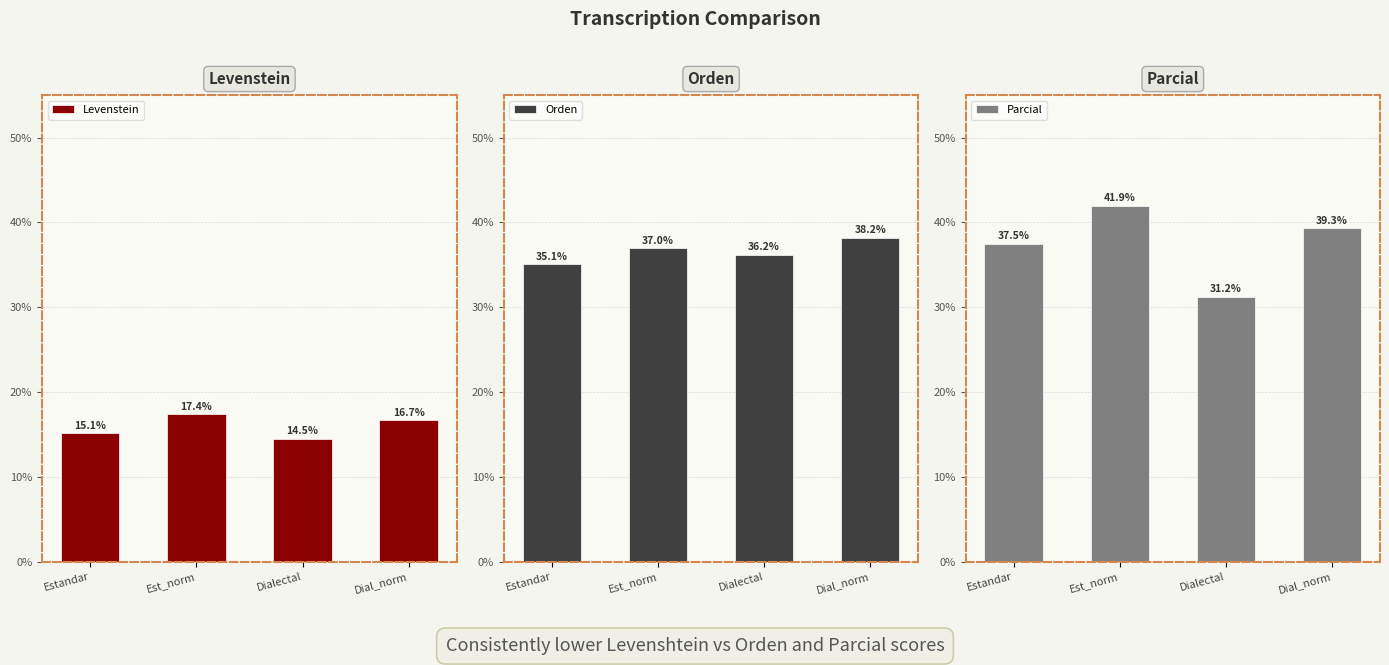

What is the difference between the Orden values at Dialectal and Estandar?

1.1